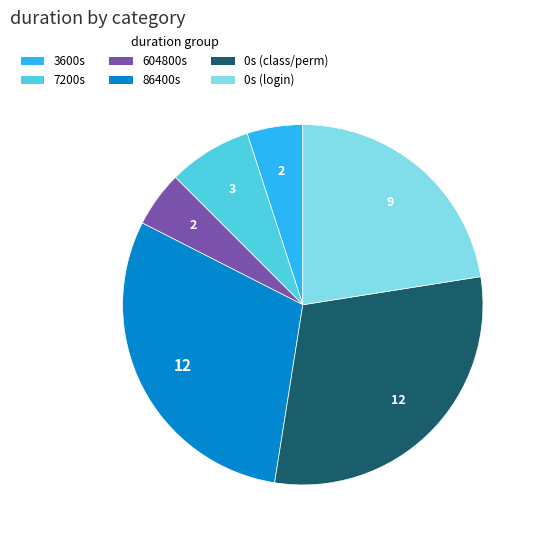

Is there a majority slice in this chart?

No